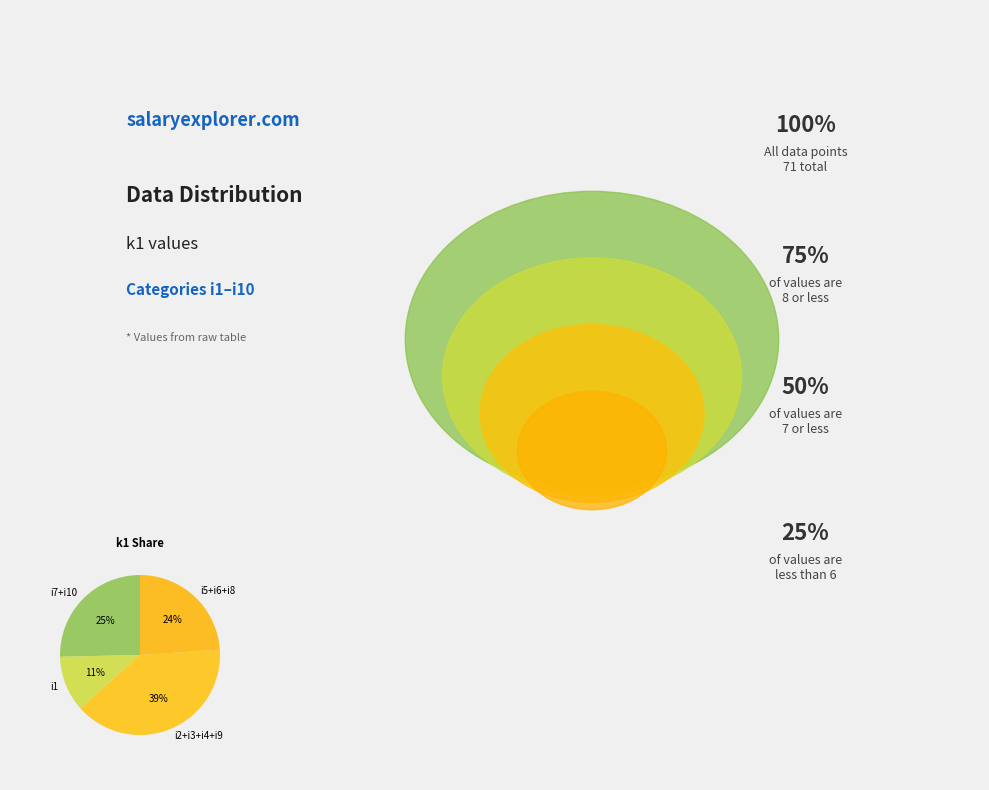

Is it true that i2+i3+i4+i9 is 39% of the pie?

True